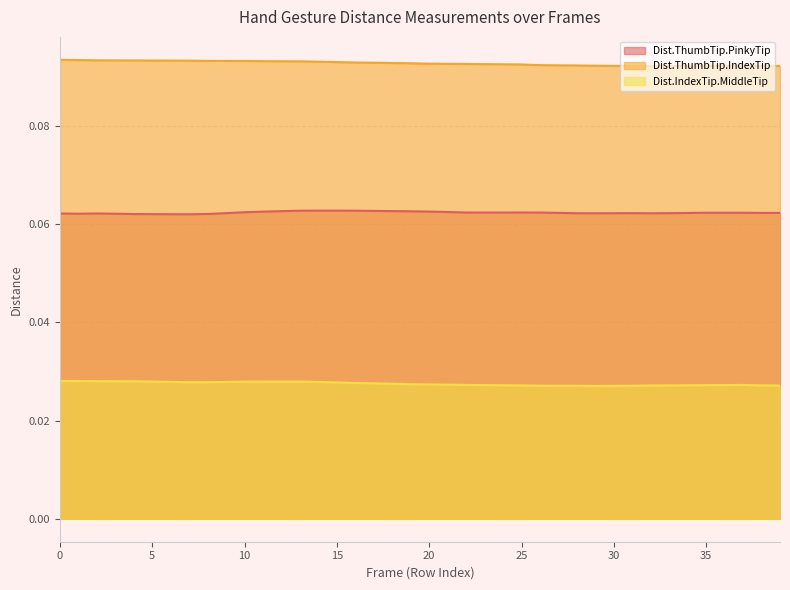

What is the total value across all series at 37?

0.2